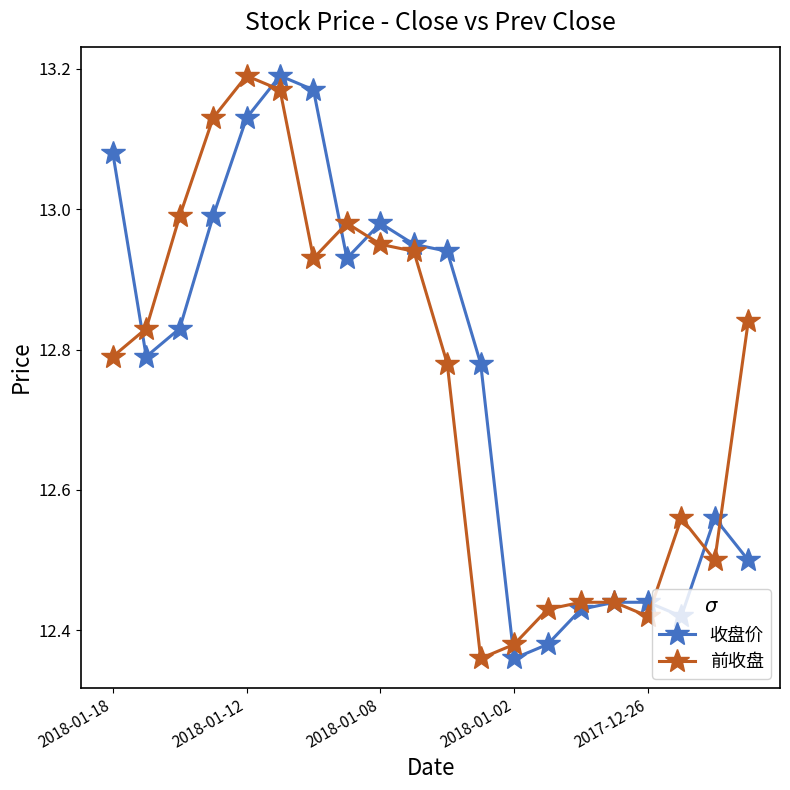

True or false: 前收盘 has more than 1 points higher than both neighbors.

True